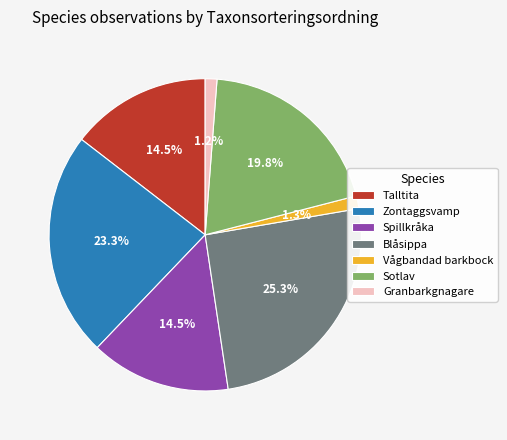

Which has a higher value, Granbarkgnagare or Blåsippa?

Blåsippa